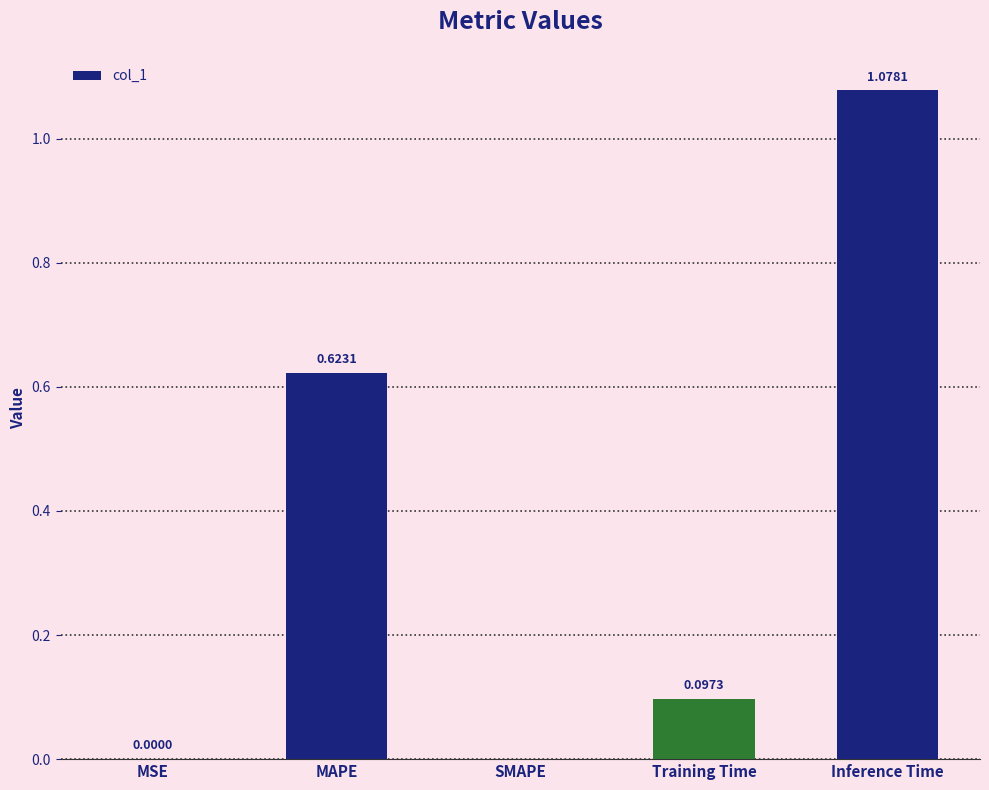

How many data points does each series have?

5